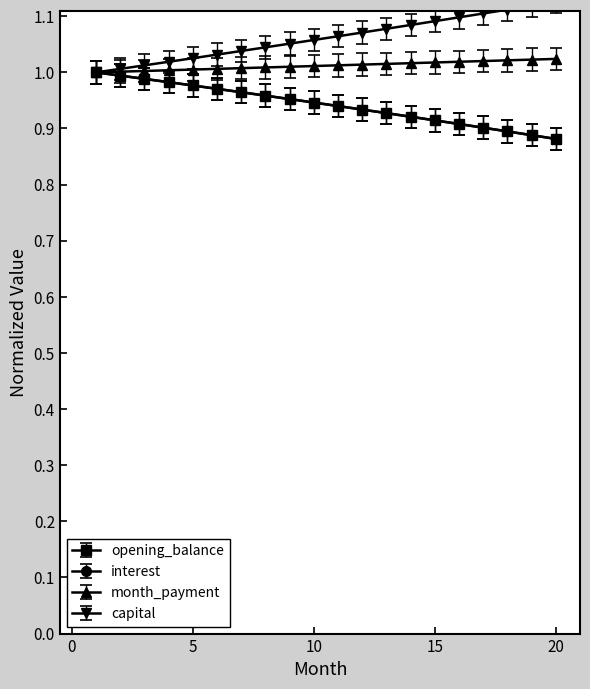

True or false: interest has more than 2 points higher than both neighbors.

False